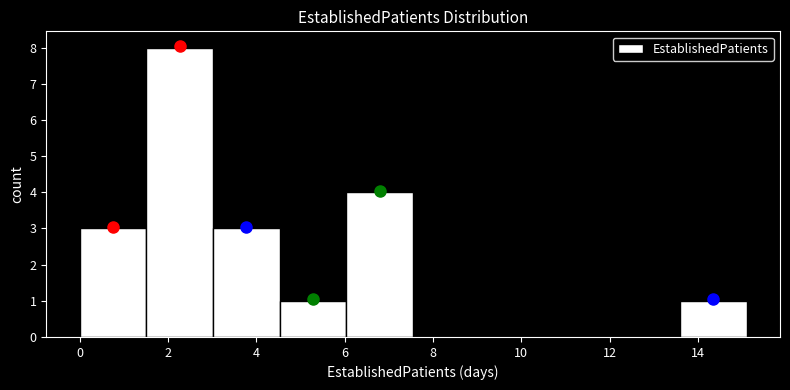

Which range on the x-axis has the tallest bar?

1.6 to 3.0